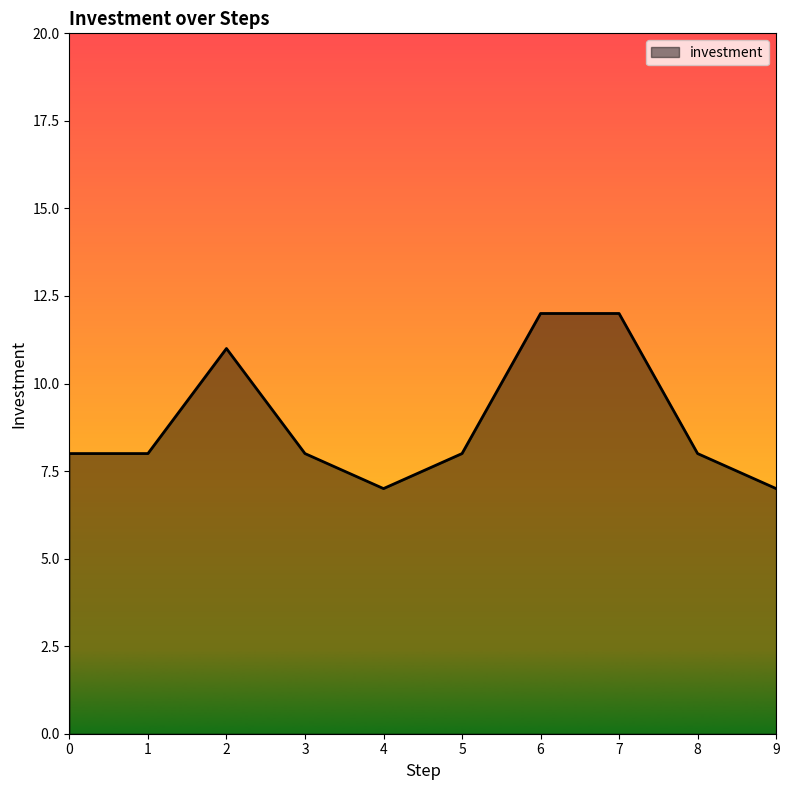

What is the ratio of the value at 3 to the value at 8?

1.0